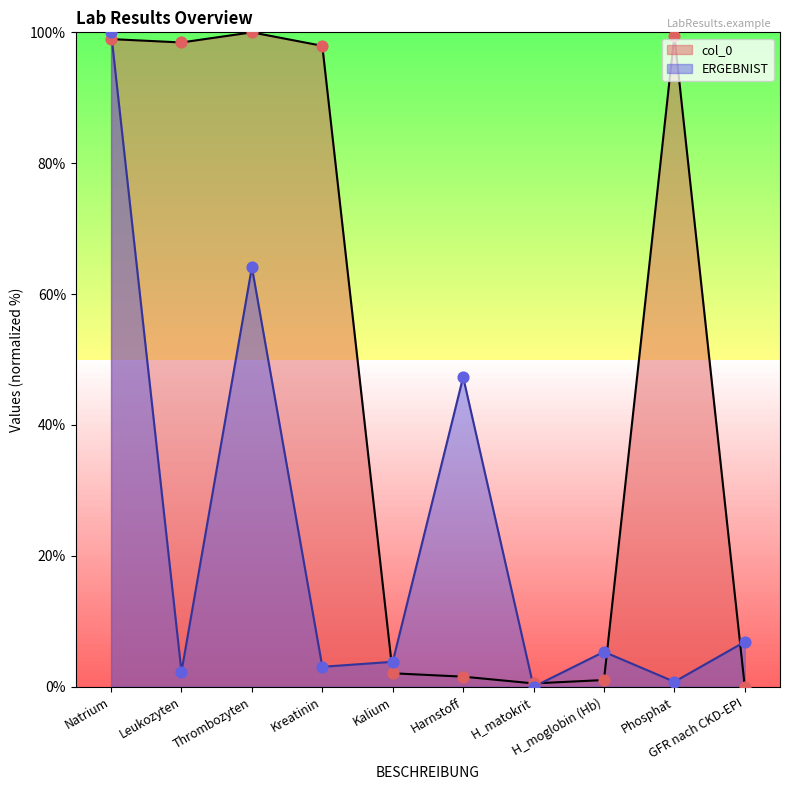

What is the total value across all series at Kalium?

5.9